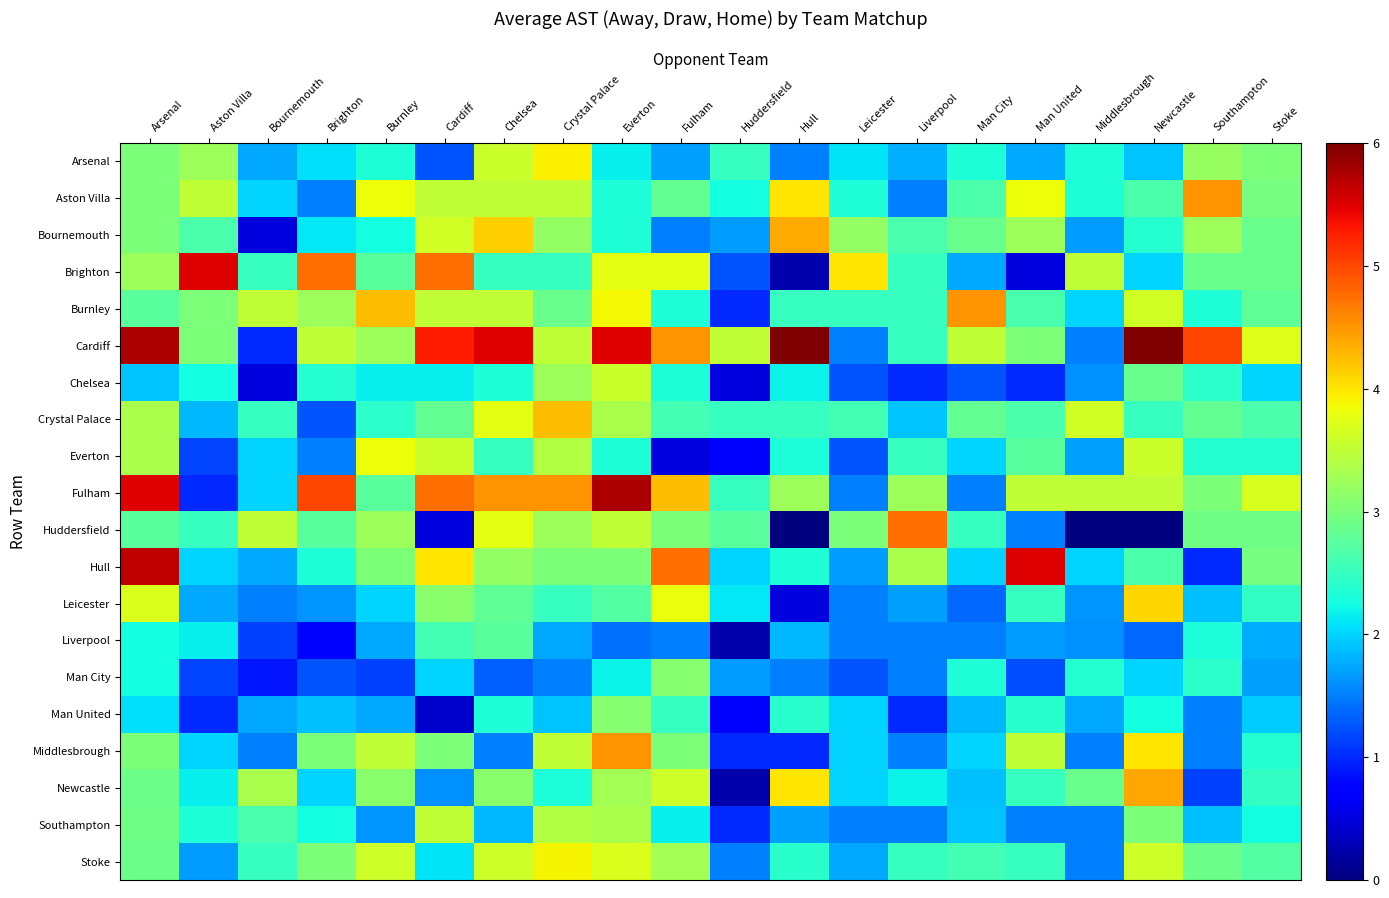

At how many categories does at least one series exceed 4?

15